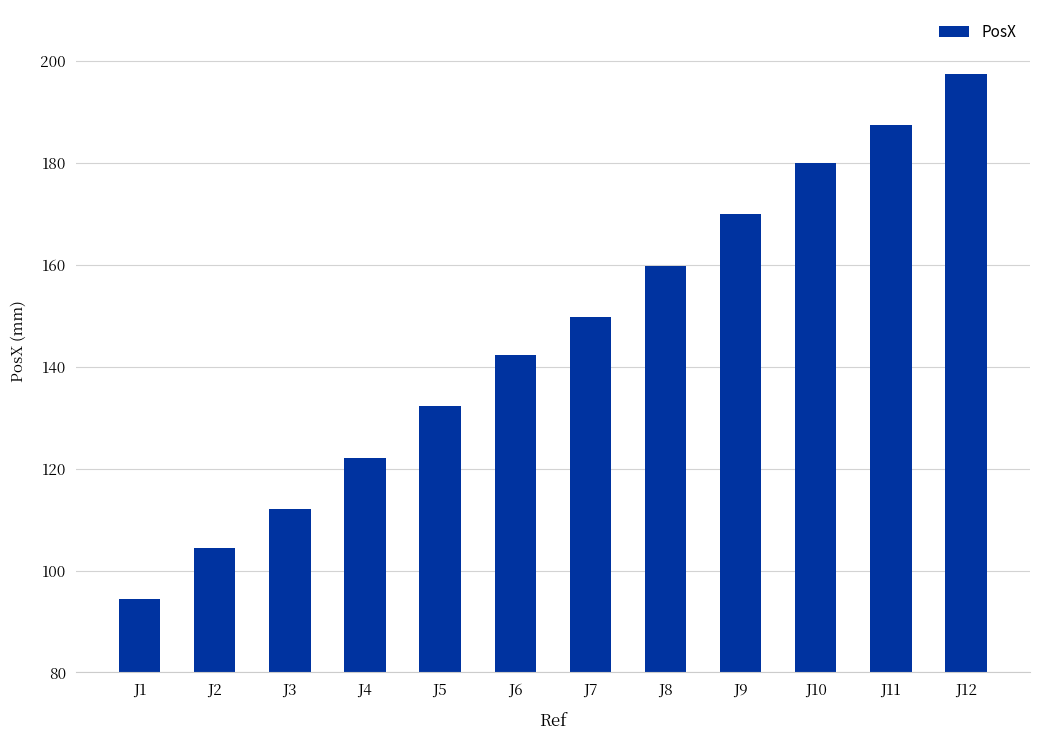

What is the greatest value displayed?

197.5